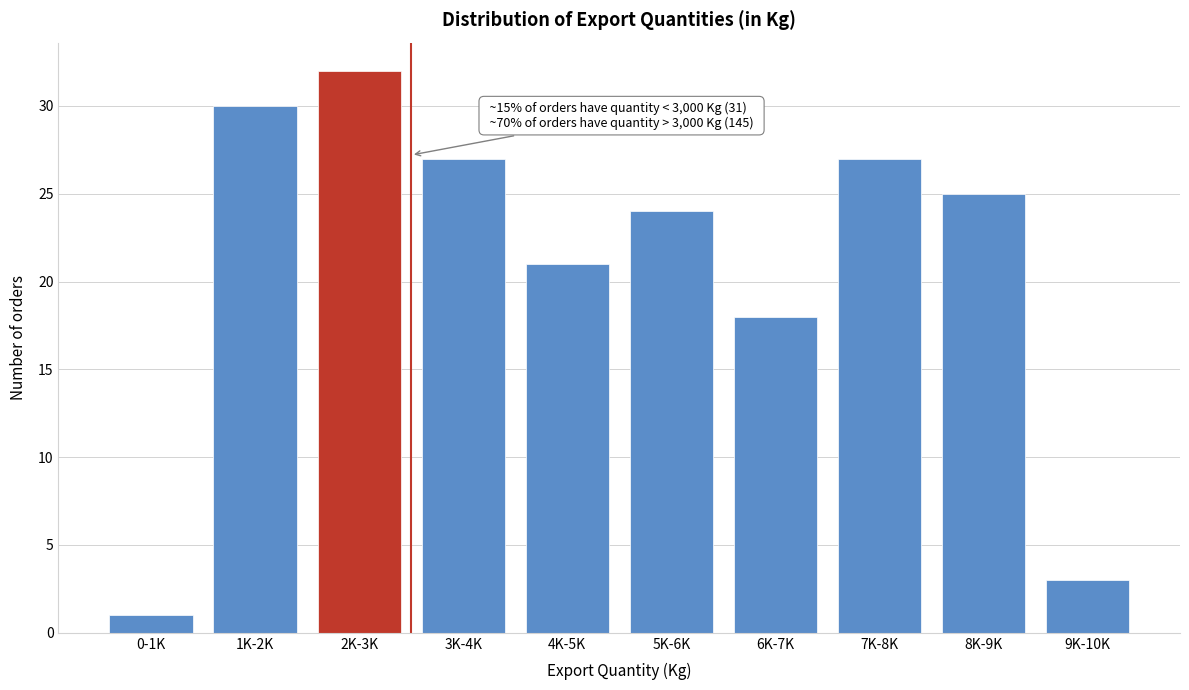

Reading right to left, what are all the values shown in this chart?

9K-10K=3	8K-9K=25	7K-8K=27	6K-7K=18	5K-6K=24	4K-5K=21	3K-4K=27	2K-3K=32	1K-2K=30	0-1K=1